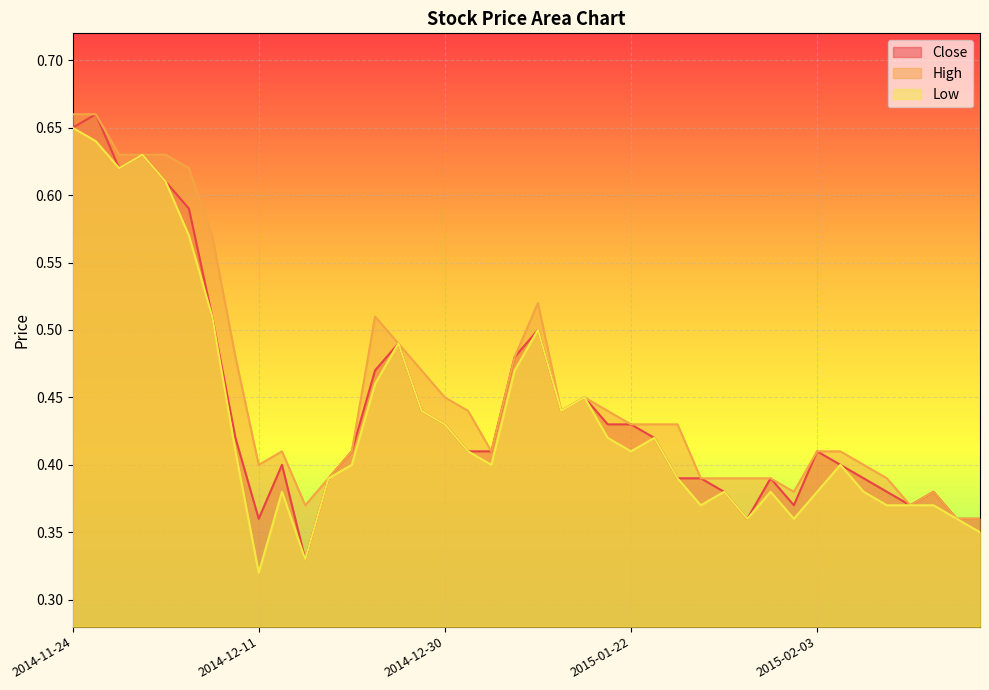

Reading left to right, list all the values displayed in this chart.

Close: 2014-11-24=0.7	2014-11-26=0.7	2014-11-27=0.6	2014-12-02=0.6	2014-12-03=0.6	2014-12-04=0.6	2014-12-08=0.5	2014-12-09=0.4	2014-12-11=0.4	2014-12-12=0.4	2014-12-15=0.3	2014-12-16=0.4	2014-12-18=0.4	2014-12-25=0.5	2014-12-26=0.5	2014-12-29=0.4	2014-12-30=0.4	2015-01-05=0.4	2015-01-06=0.4	2015-01-13=0.5	2015-01-16=0.5	2015-01-19=0.4	2015-01-20=0.5	2015-01-21=0.4	2015-01-22=0.4	2015-01-23=0.4	2015-01-26=0.4	2015-01-27=0.4	2015-01-28=0.4	2015-01-29=0.4	2015-01-30=0.4	2015-02-02=0.4	2015-02-03=0.4	2015-02-04=0.4	2015-02-05=0.4	2015-02-09=0.4	2015-02-10=0.4	2015-02-12=0.4	2015-02-13=0.4	2015-02-16=0.4
High: 2014-11-24=0.7	2014-11-26=0.7	2014-11-27=0.6	2014-12-02=0.6	2014-12-03=0.6	2014-12-04=0.6	2014-12-08=0.6	2014-12-09=0.5	2014-12-11=0.4	2014-12-12=0.4	2014-12-15=0.4	2014-12-16=0.4	2014-12-18=0.4	2014-12-25=0.5	2014-12-26=0.5	2014-12-29=0.5	2014-12-30=0.5	2015-01-05=0.4	2015-01-06=0.4	2015-01-13=0.5	2015-01-16=0.5	2015-01-19=0.4	2015-01-20=0.5	2015-01-21=0.4	2015-01-22=0.4	2015-01-23=0.4	2015-01-26=0.4	2015-01-27=0.4	2015-01-28=0.4	2015-01-29=0.4	2015-01-30=0.4	2015-02-02=0.4	2015-02-03=0.4	2015-02-04=0.4	2015-02-05=0.4	2015-02-09=0.4	2015-02-10=0.4	2015-02-12=0.4	2015-02-13=0.4	2015-02-16=0.4
Low: 2014-11-24=0.7	2014-11-26=0.6	2014-11-27=0.6	2014-12-02=0.6	2014-12-03=0.6	2014-12-04=0.6	2014-12-08=0.5	2014-12-09=0.4	2014-12-11=0.3	2014-12-12=0.4	2014-12-15=0.3	2014-12-16=0.4	2014-12-18=0.4	2014-12-25=0.5	2014-12-26=0.5	2014-12-29=0.4	2014-12-30=0.4	2015-01-05=0.4	2015-01-06=0.4	2015-01-13=0.5	2015-01-16=0.5	2015-01-19=0.4	2015-01-20=0.5	2015-01-21=0.4	2015-01-22=0.4	2015-01-23=0.4	2015-01-26=0.4	2015-01-27=0.4	2015-01-28=0.4	2015-01-29=0.4	2015-01-30=0.4	2015-02-02=0.4	2015-02-03=0.4	2015-02-04=0.4	2015-02-05=0.4	2015-02-09=0.4	2015-02-10=0.4	2015-02-12=0.4	2015-02-13=0.4	2015-02-16=0.3